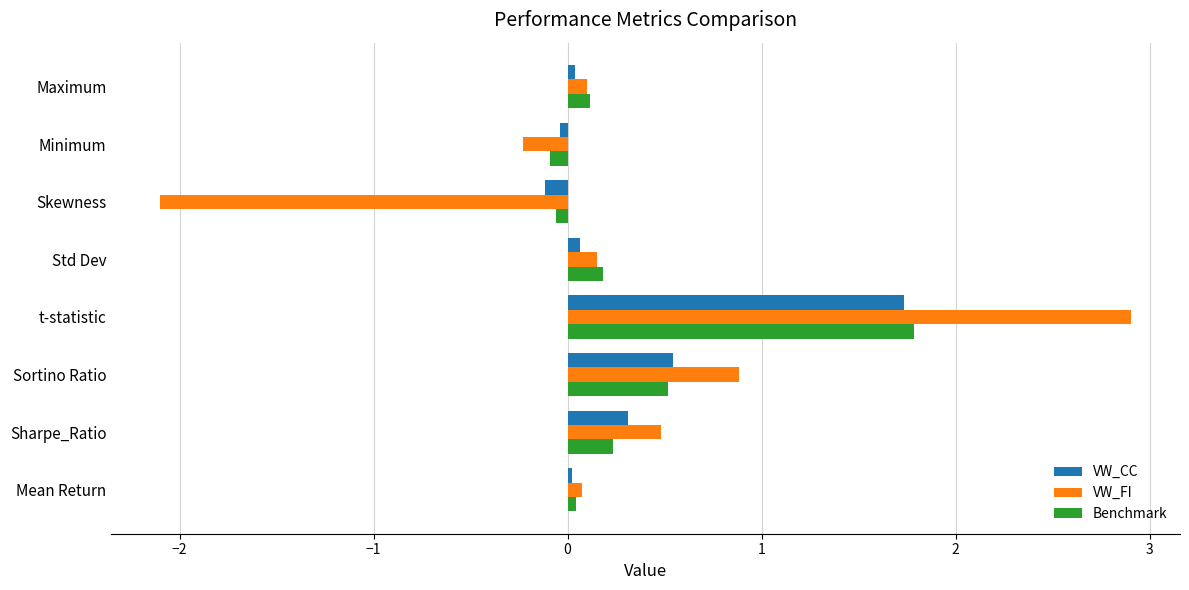

Which category has the lowest value across all series?

Skewness